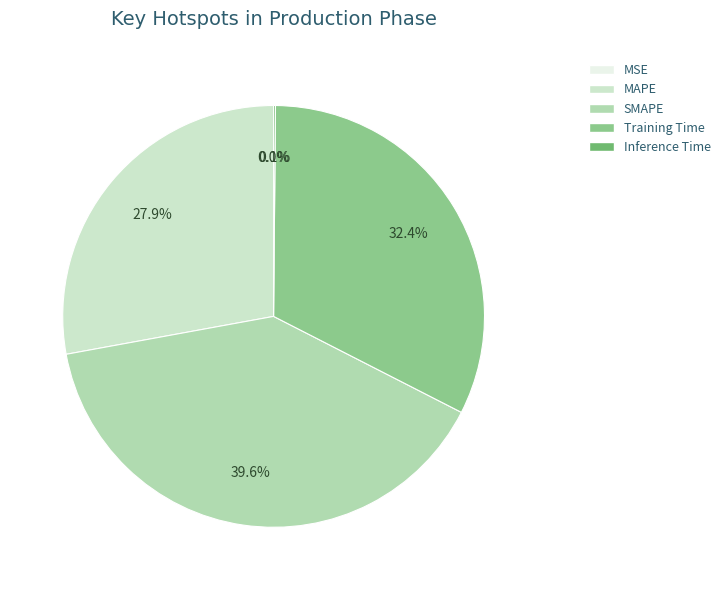

Does SMAPE account for over 50% of the chart?

No